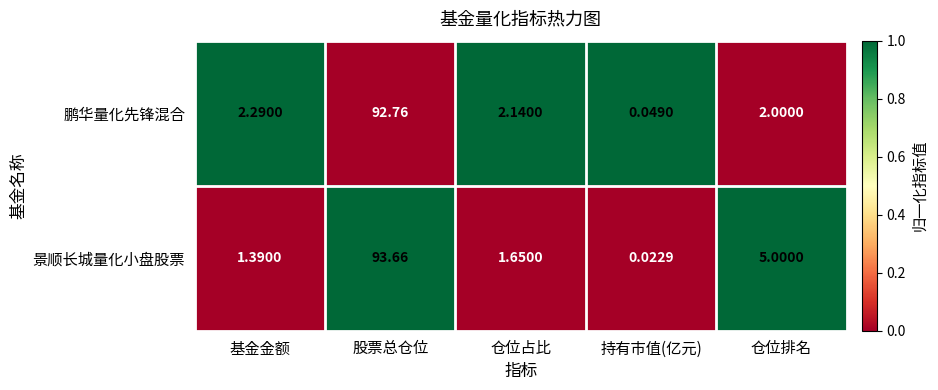

Where is 鹏华量化先锋混合 nearest to the value 46?

基金金额